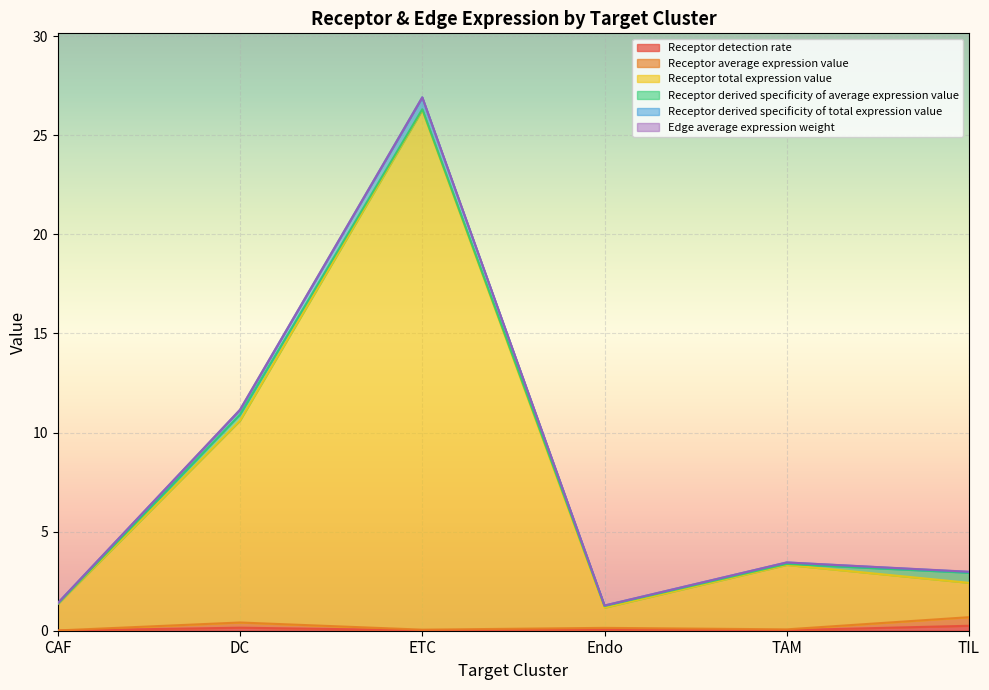

At which category is the sum across all series the highest?

ETC